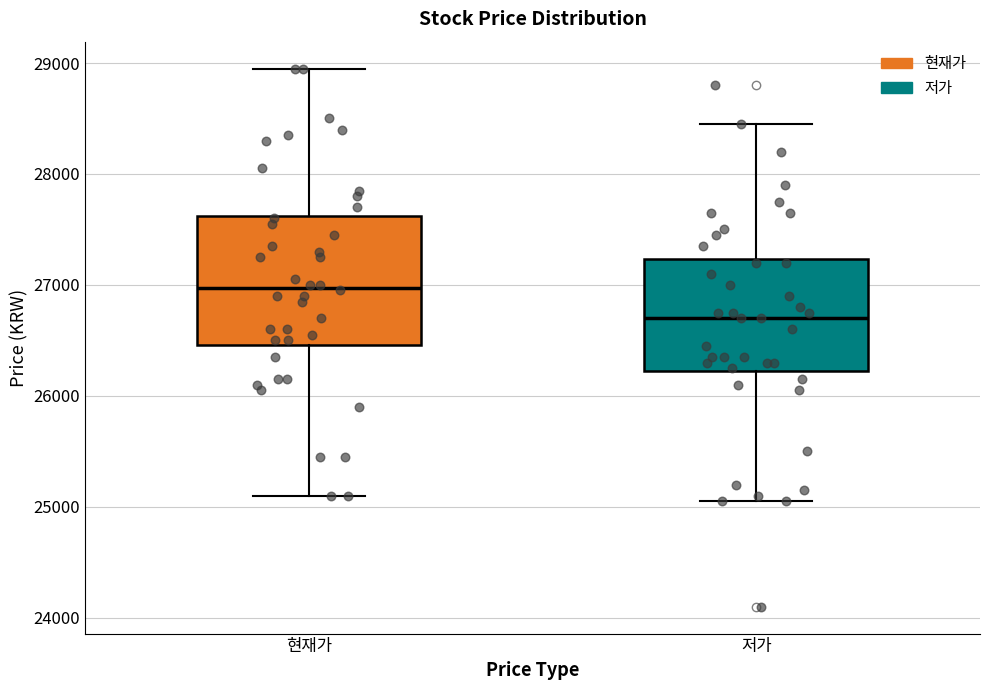

Reading left to right, read every box against the y-axis: the position of its median line, the range the box covers, and the ends of its whiskers. The values are not printed on the chart, so give them approximately, as read against the axis.

현재가: median 27000, box 26500 to 27600, whiskers 25100 to 29000
저가: median 26700, box 26200 to 27200, whiskers 25100 to 28500